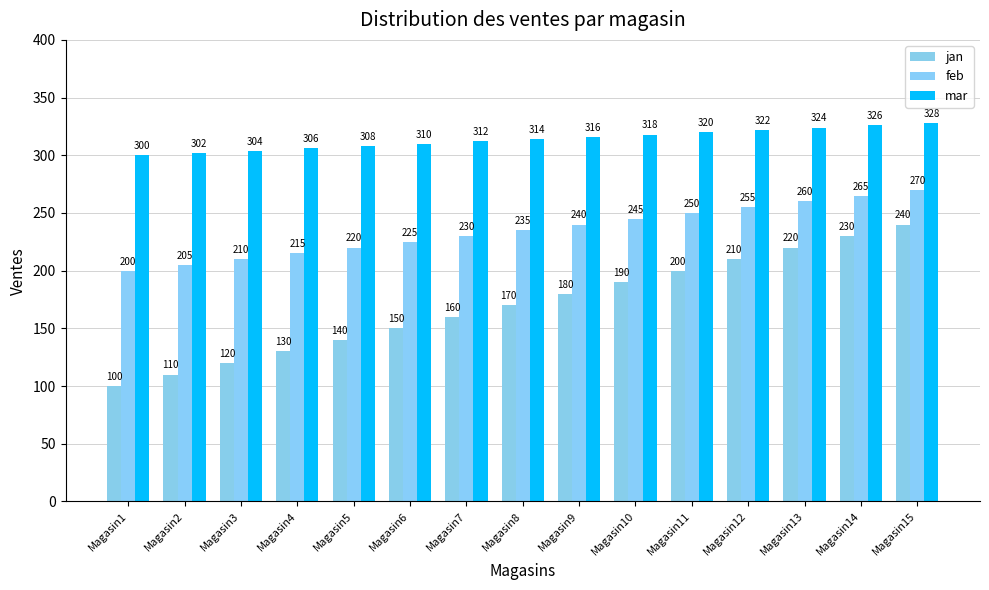

True or false: feb has a value of 345 at Magasin1.

False